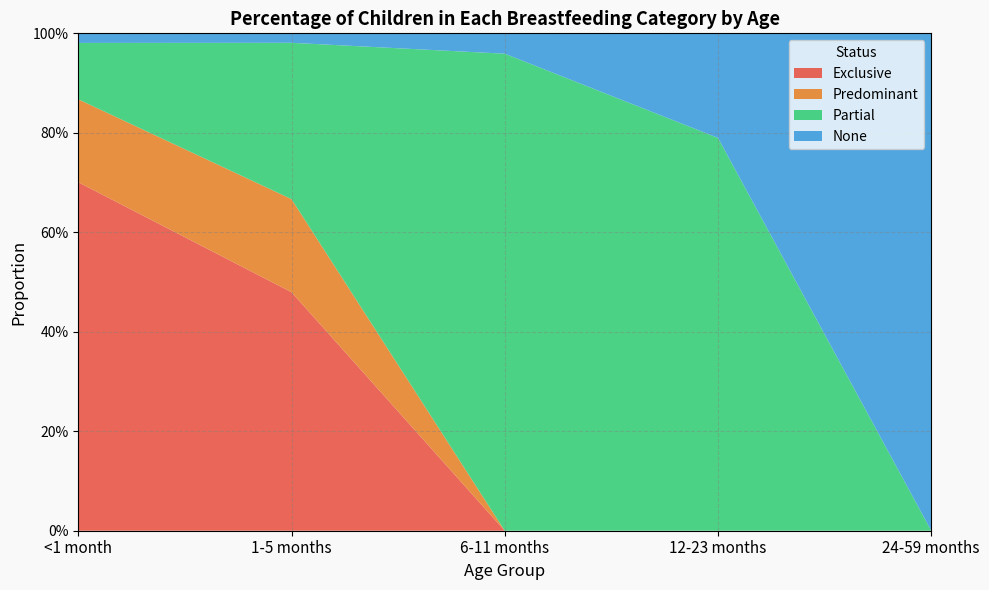

Reading left to right, transcribe all the data shown in this chart.

Exclusive: <1 month=0.7	1-5 months=0.5	6-11 months=0.0	12-23 months=0.0	24-59 months=0.0
Predominant: <1 month=0.2	1-5 months=0.2	6-11 months=0.0	12-23 months=0.0	24-59 months=0.0
Partial: <1 month=0.1	1-5 months=0.3	6-11 months=1.0	12-23 months=0.8	24-59 months=0.0
None: <1 month=0.0	1-5 months=0.0	6-11 months=0.0	12-23 months=0.2	24-59 months=1.0